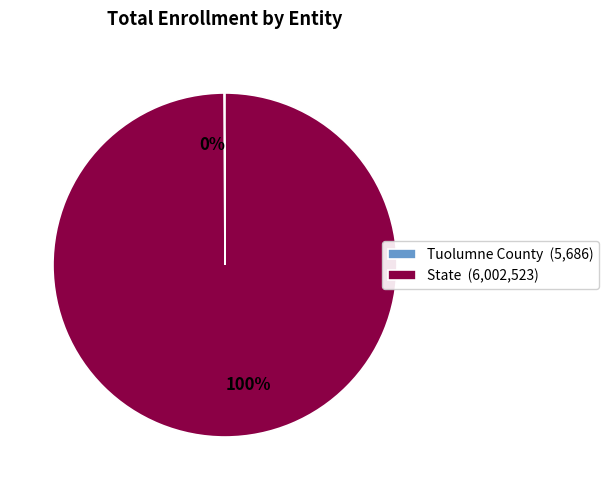

Does State represent more than half of the total?

Yes